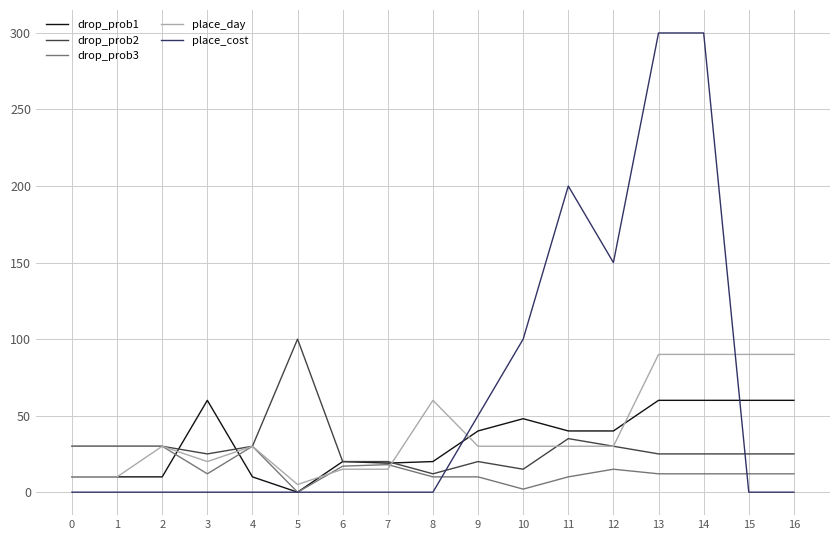

How many positive values does the drop_prob1 series have?

16